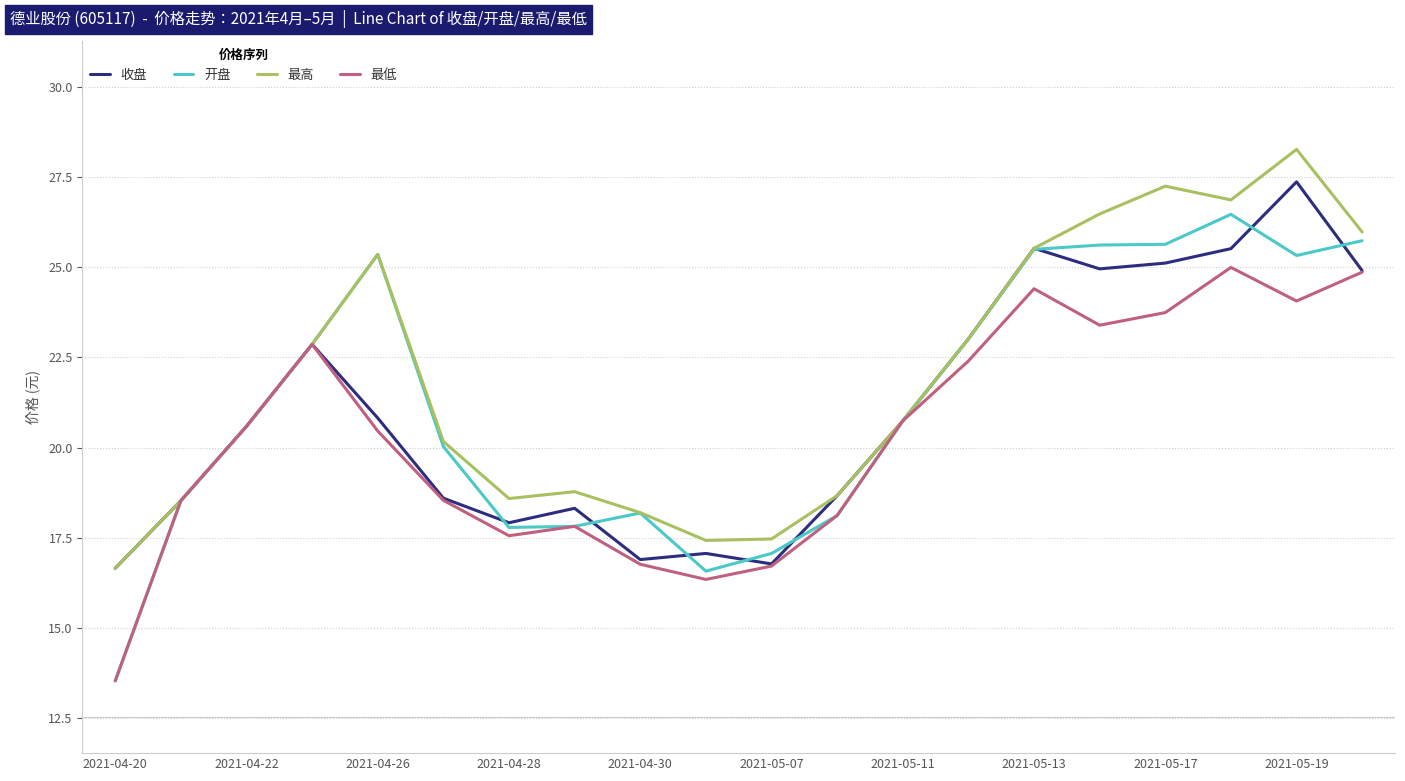

Is this an area chart (filled region under the line)?

No